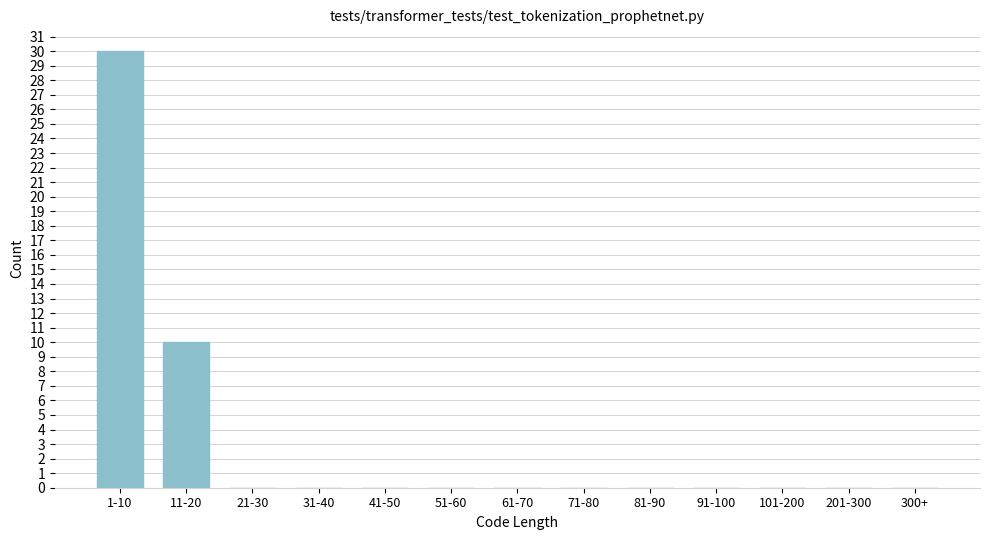

Reading right to left, extract all data points from this chart.

300+=0	201-300=0	101-200=0	91-100=0	81-90=0	71-80=0	61-70=0	51-60=0	41-50=0	31-40=0	21-30=0	11-20=10	1-10=30